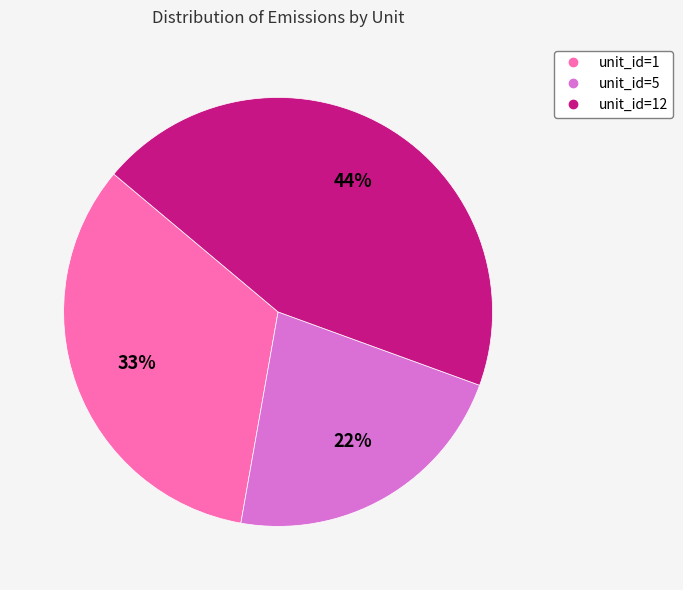

How many slices are in this pie chart?

3